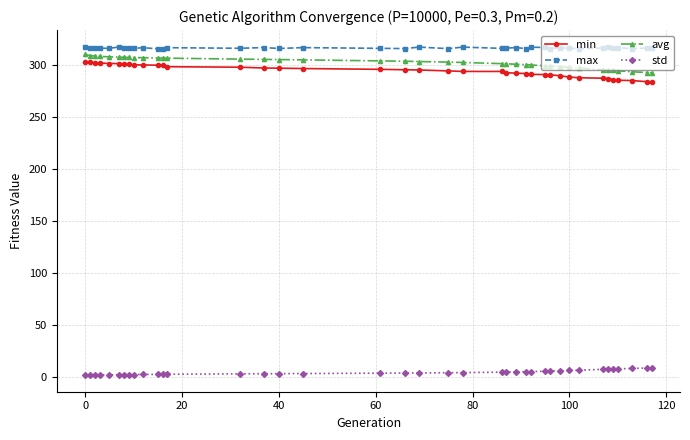

Which series has the largest total across all categories?

max